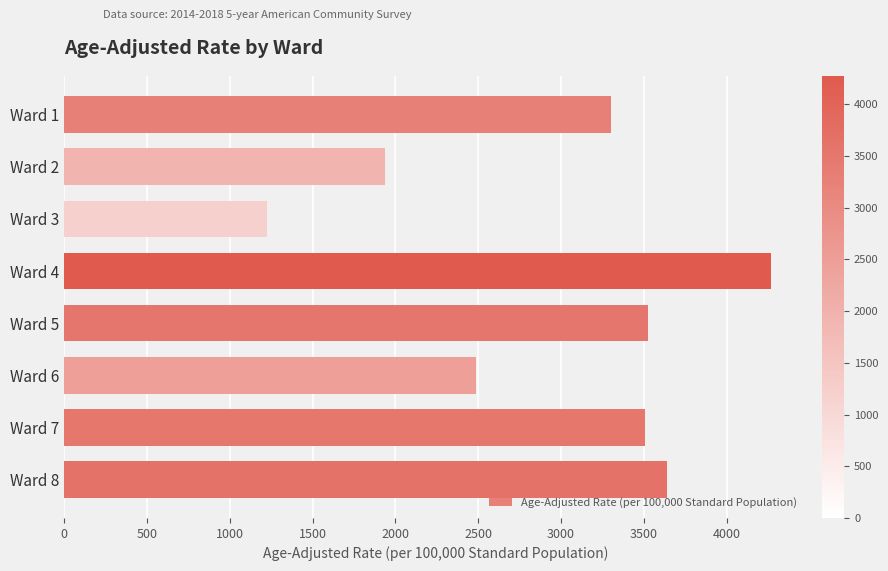

The value at Ward 1 is 3301.4. True or false?

True